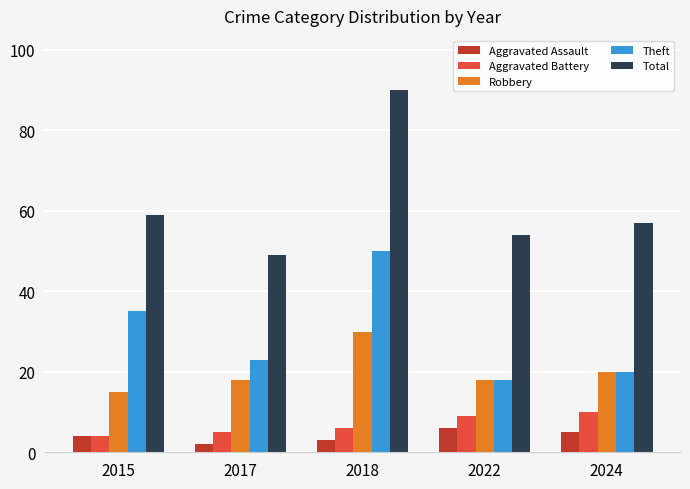

At which label does Theft reach its peak?

2018